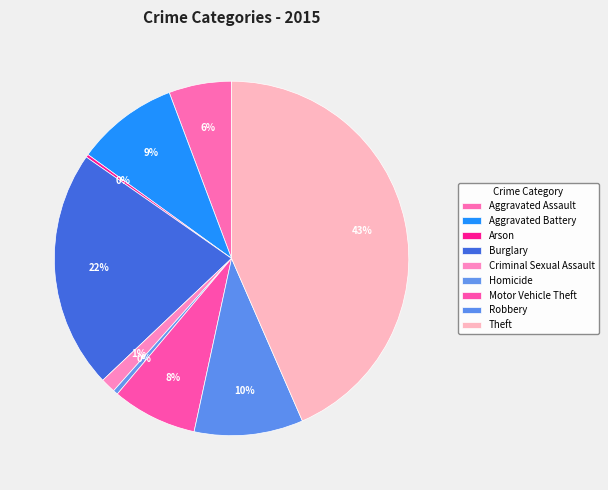

To the nearest percent, what is the difference between the Theft and Arson slice percentages?

43%